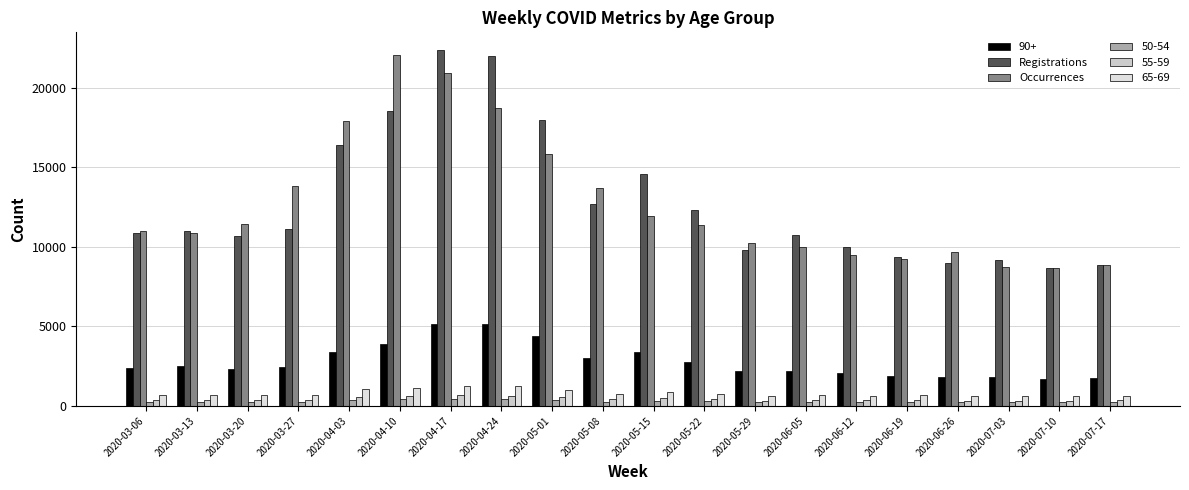

What is the difference between the highest and lowest values at 2020-05-29?

9999